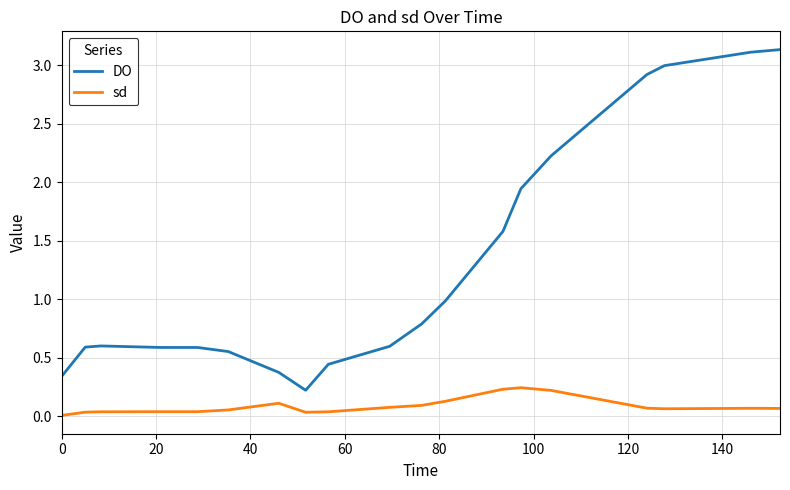

True or false: sd and DO intersect in this chart.

False